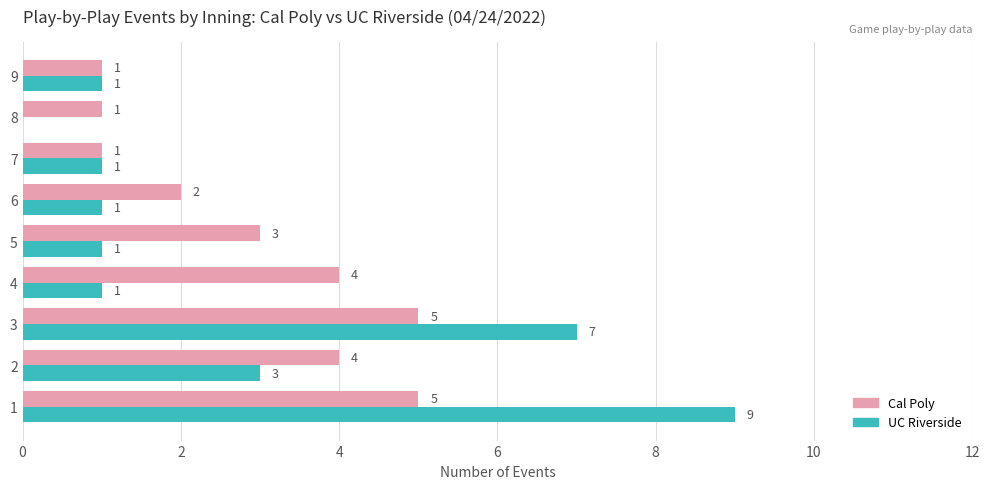

What is the sum of all UC Riverside values?

24